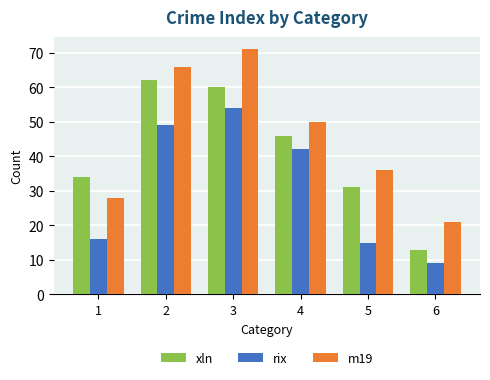

What are all the series names shown in the legend?

xln, rix, m19